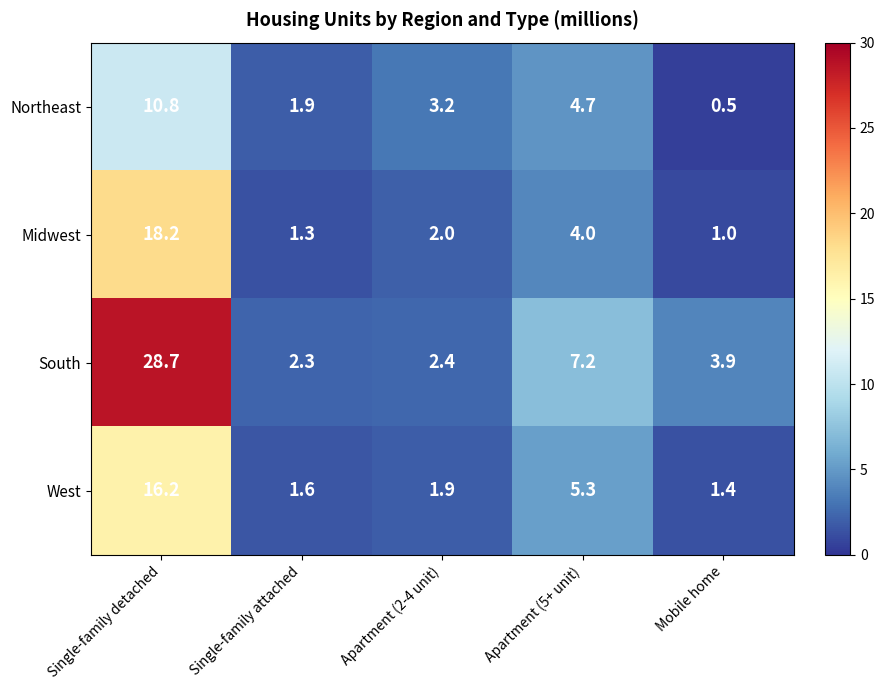

Which series changed the most between Single-family detached and Apartment (2-4 unit)?

South